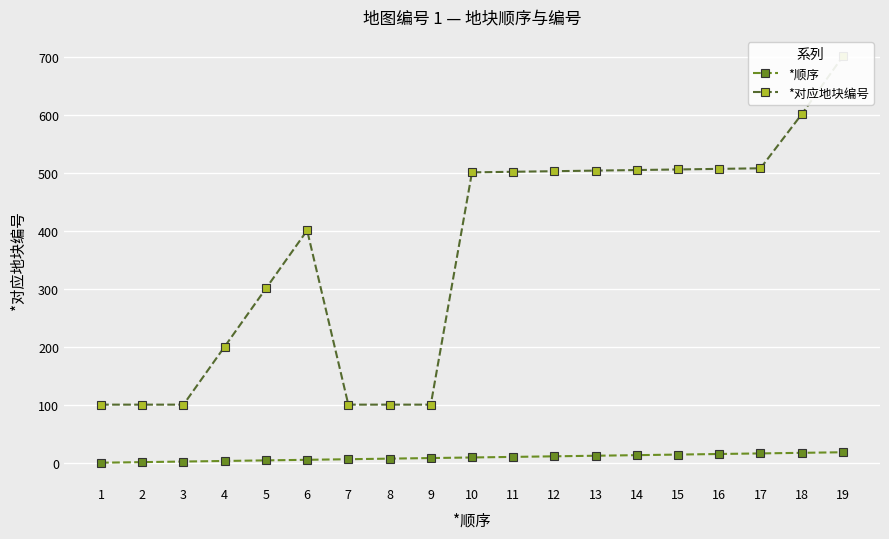

The value of *对应地块编号 at 9 is 36. True or false?

False